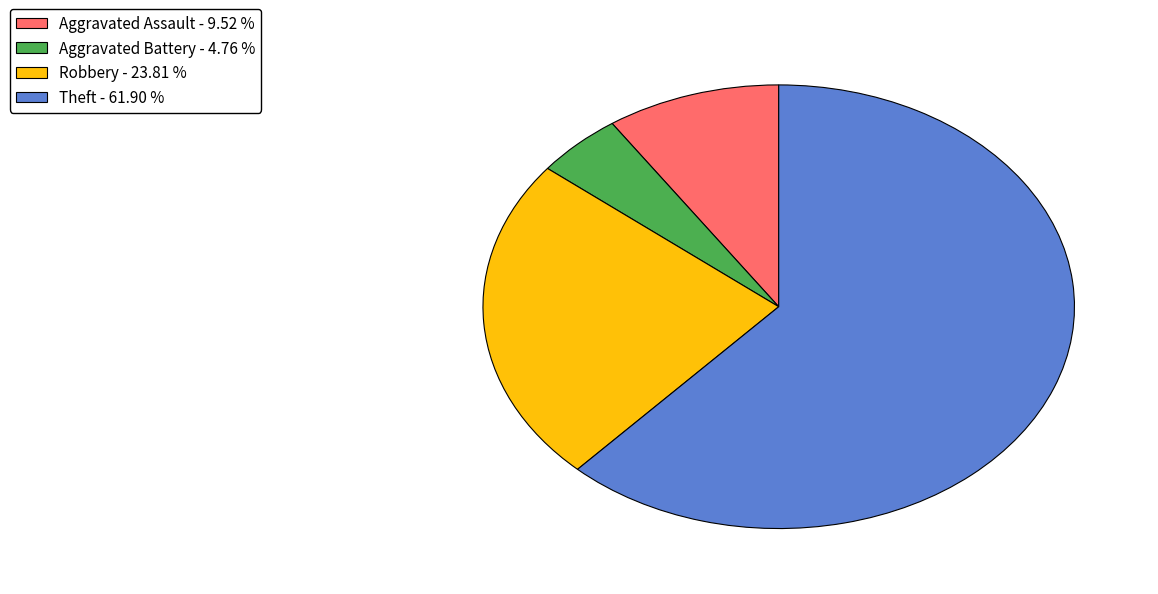

Rank the categories by value from highest to lowest.

Theft, Robbery, Aggravated Assault, Aggravated Battery